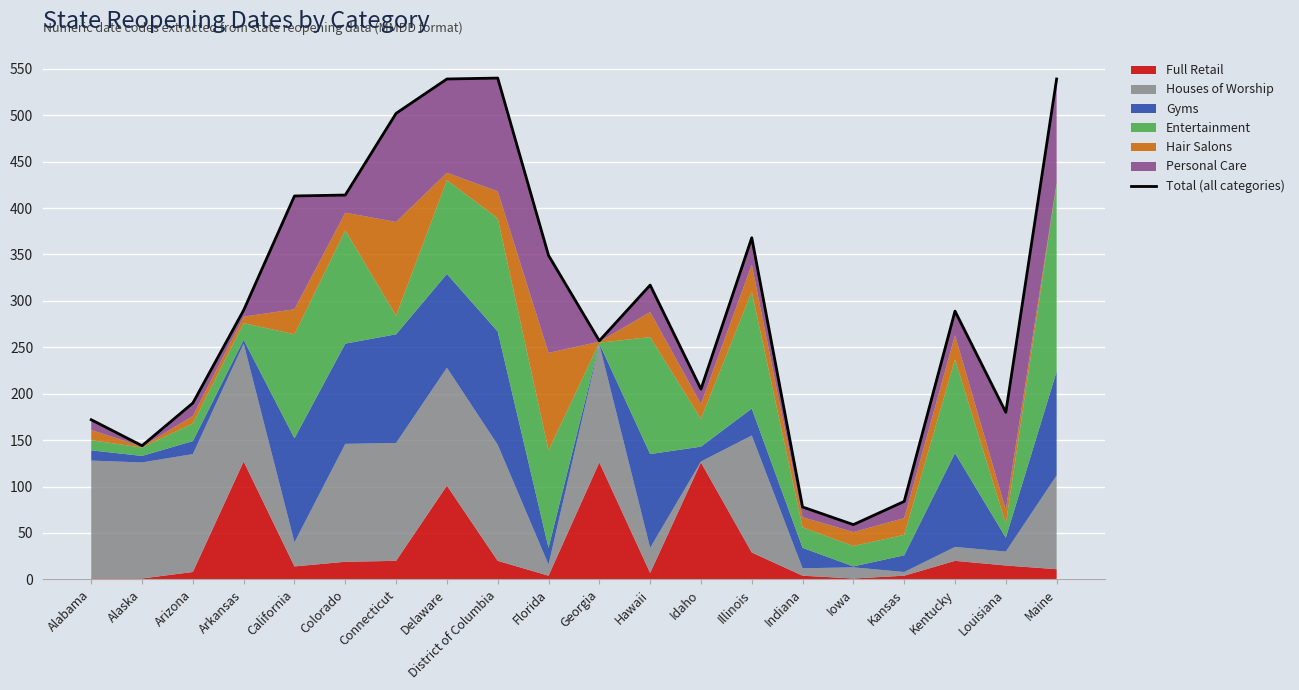

What is the sum of all values?

5929